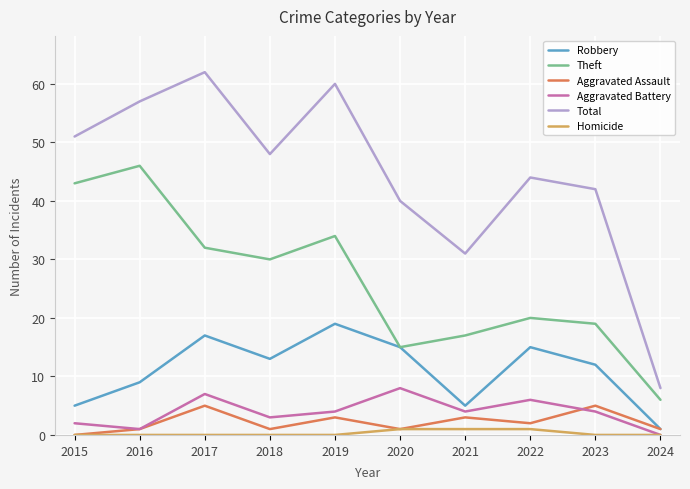

The value of Theft at 2023 is 19. True or false?

True